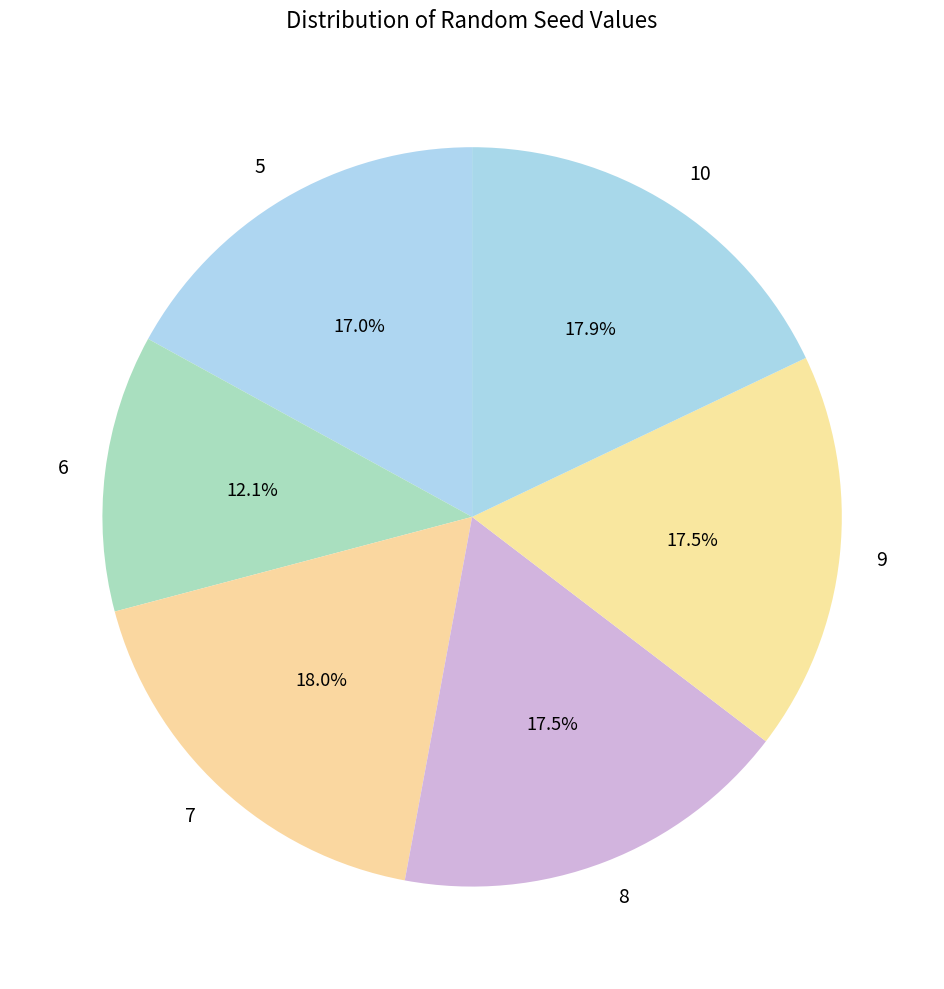

To the nearest percent, what is the average slice percentage?

17%